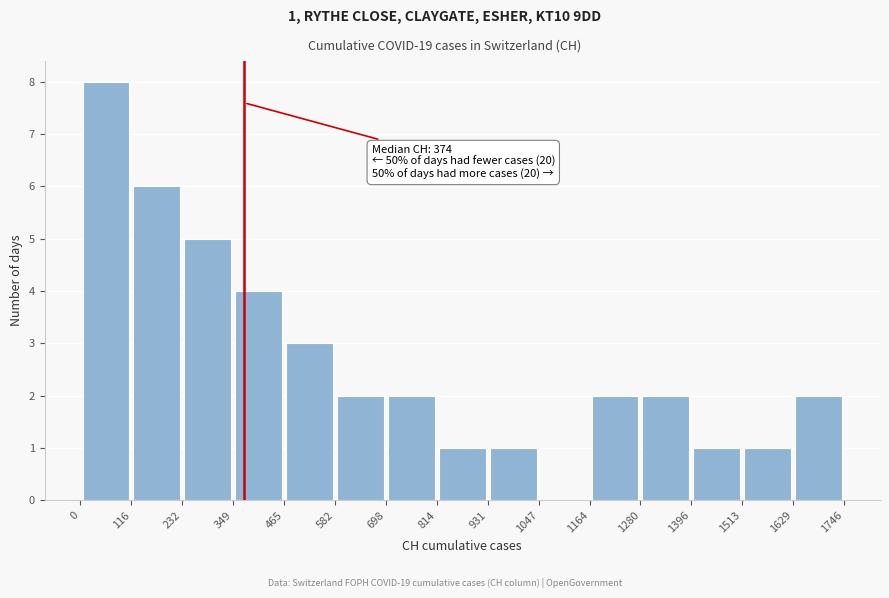

Over which range of the x-axis is the bar tallest?

0 to 116